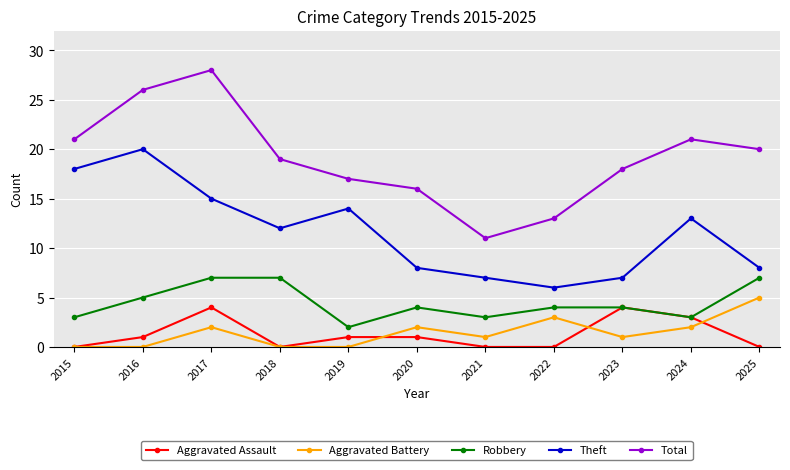

Reading left to right, extract all data points from this chart.

Aggravated Assault: 0	1	4	0	1	1	0	0	4	3	0
Aggravated Battery: 0	0	2	0	0	2	1	3	1	2	5
Robbery: 3	5	7	7	2	4	3	4	4	3	7
Theft: 18	20	15	12	14	8	7	6	7	13	8
Total: 21	26	28	19	17	16	11	13	18	21	20